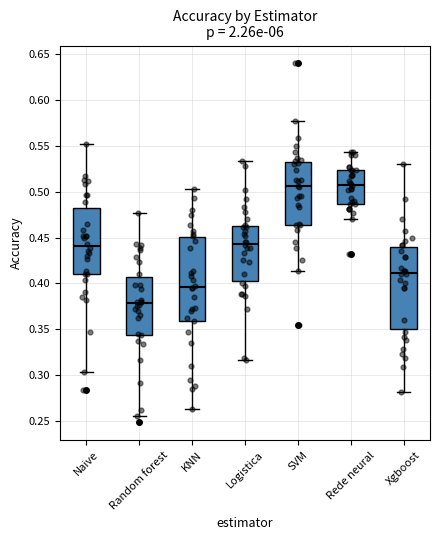

Which box's median line is the lowest?

Random forest